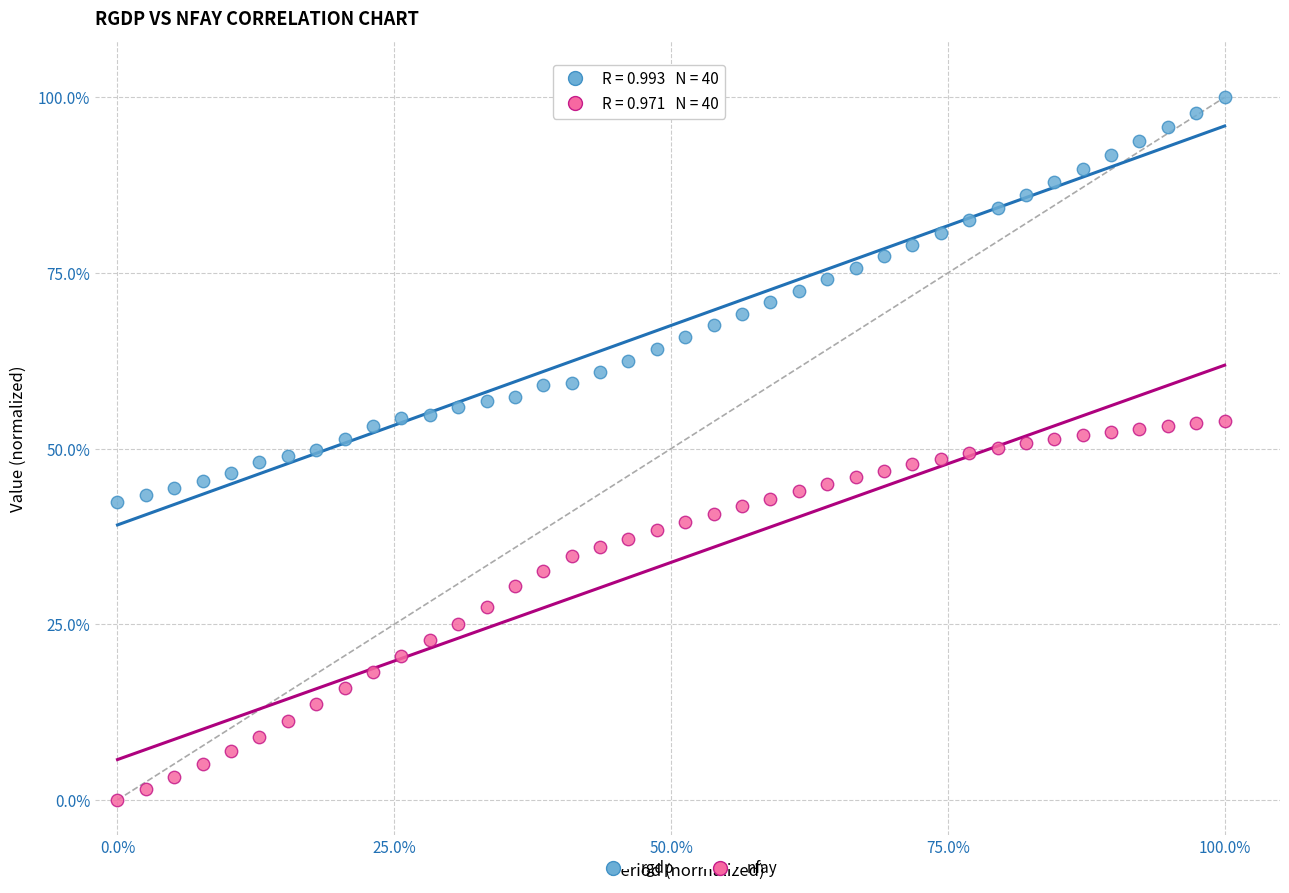

Which series contains the highest Y value?

rgdp